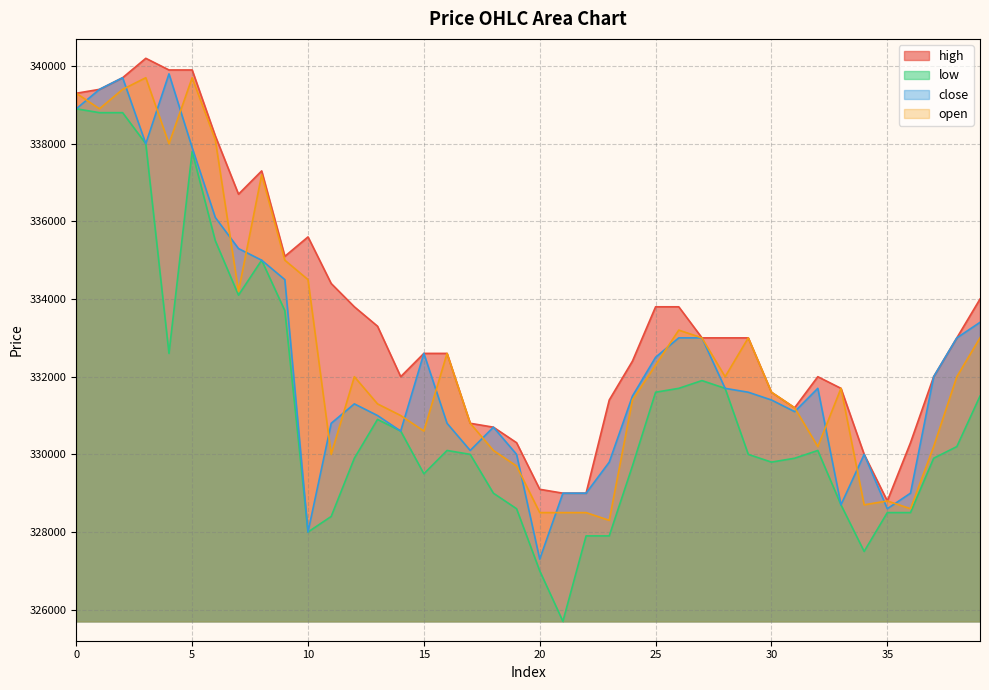

Which category has the lowest value across all series?

21